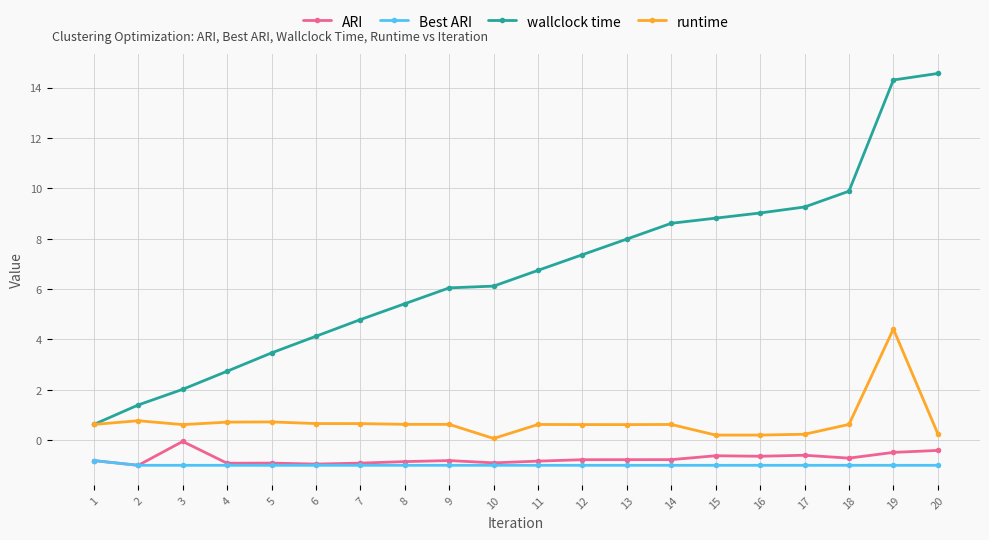

At which label is Best ARI closest to 0?

1